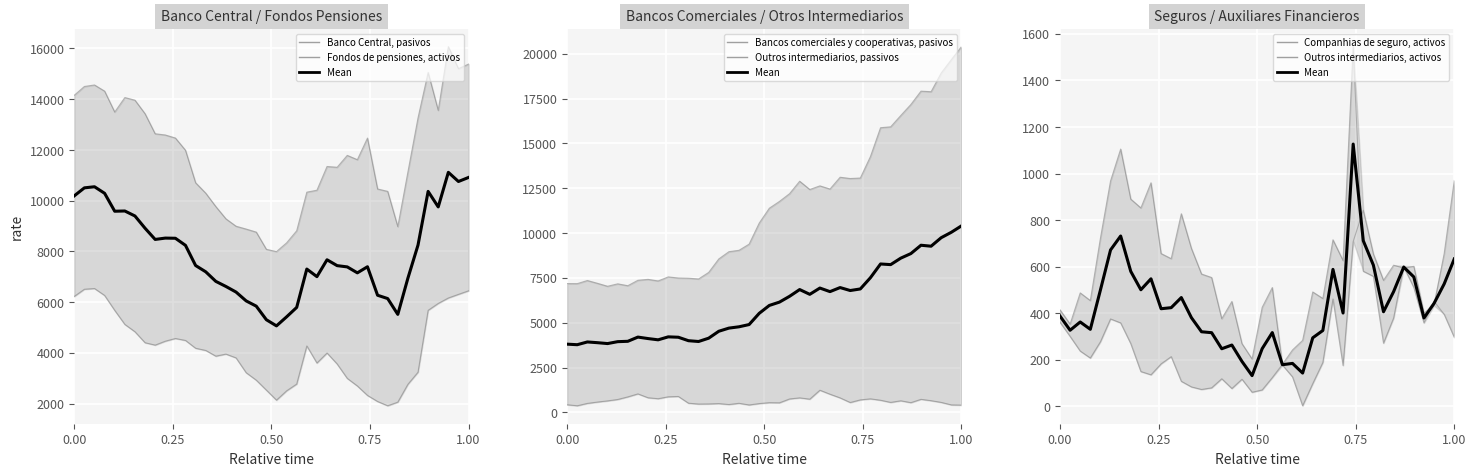

Which series has the largest total across all categories?

Banco Central, pasivos